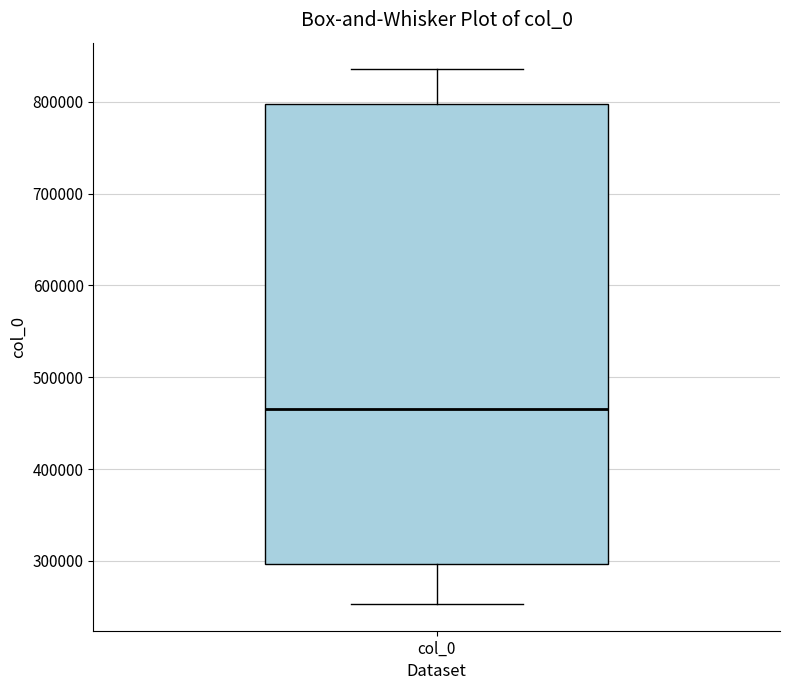

Where is the lower edge of the box for col_0 on the y-axis? The values are not printed on the chart, so give them approximately, as read against the axis.

300000